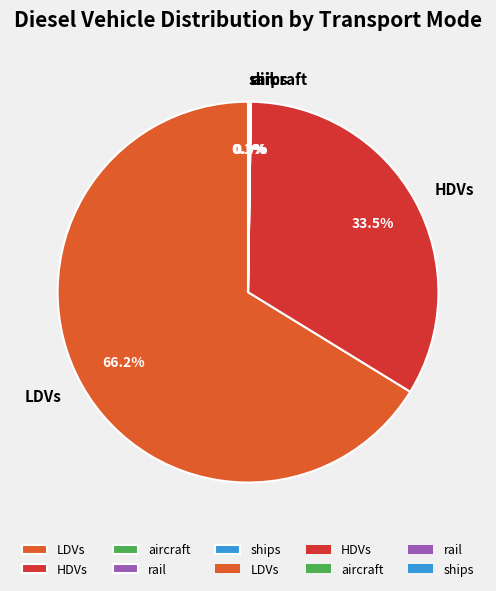

What is the majority slice?

LDVs